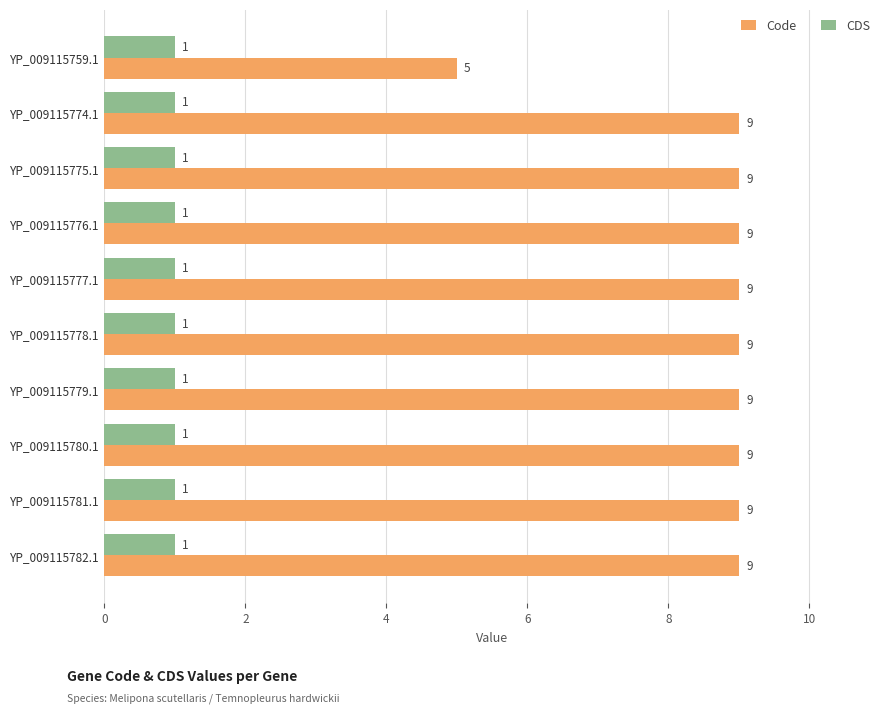

The Code series shows 16 at YP_009115776.1. True or false?

False